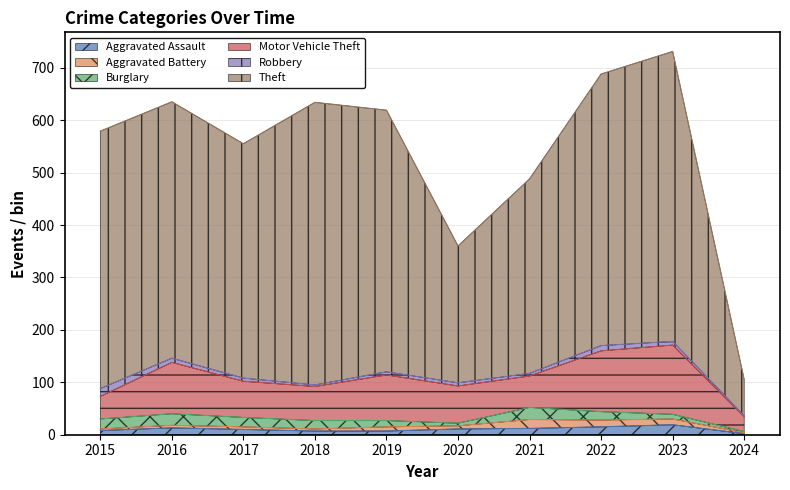

True or false: Burglary and Motor Vehicle Theft intersect in this chart.

False